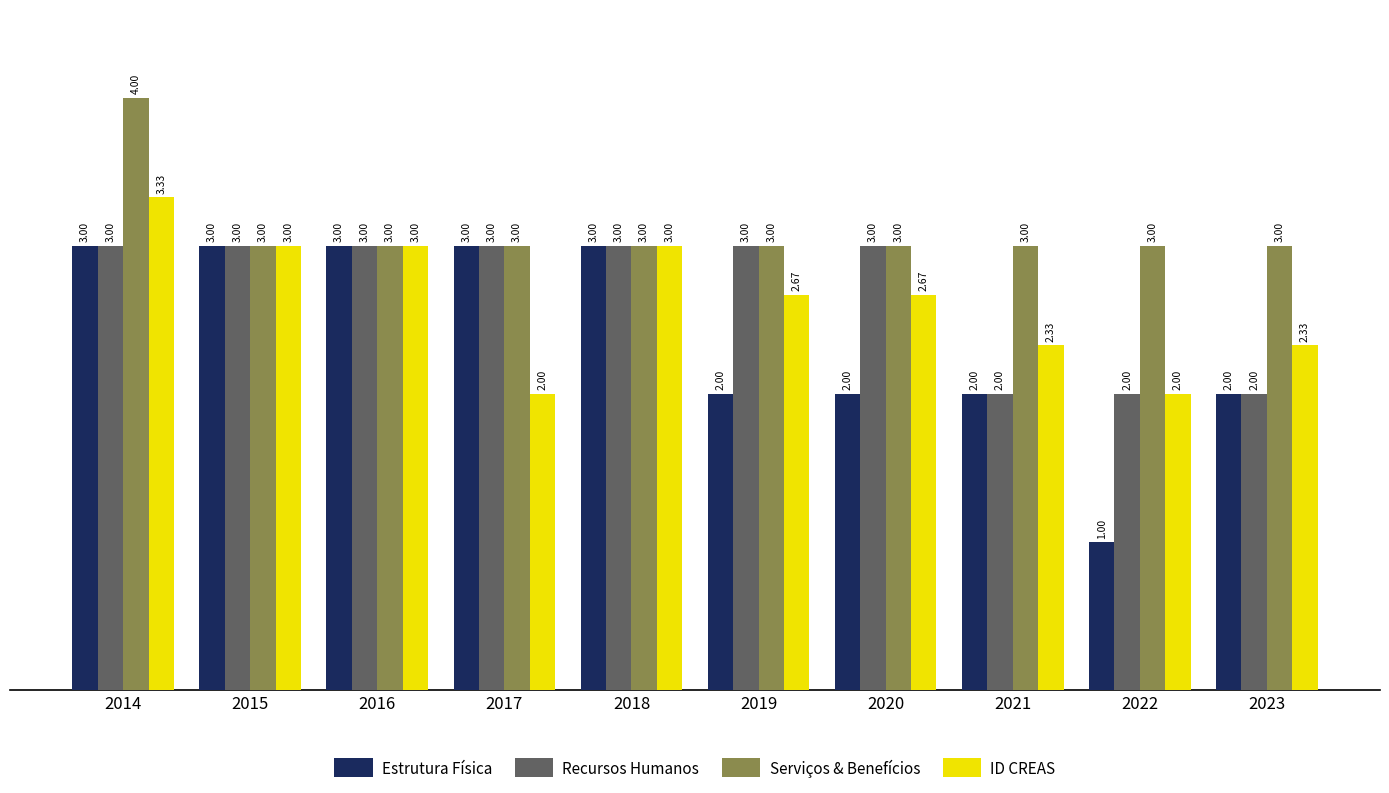

Which series has the largest total across all categories?

Serviços & Benefícios